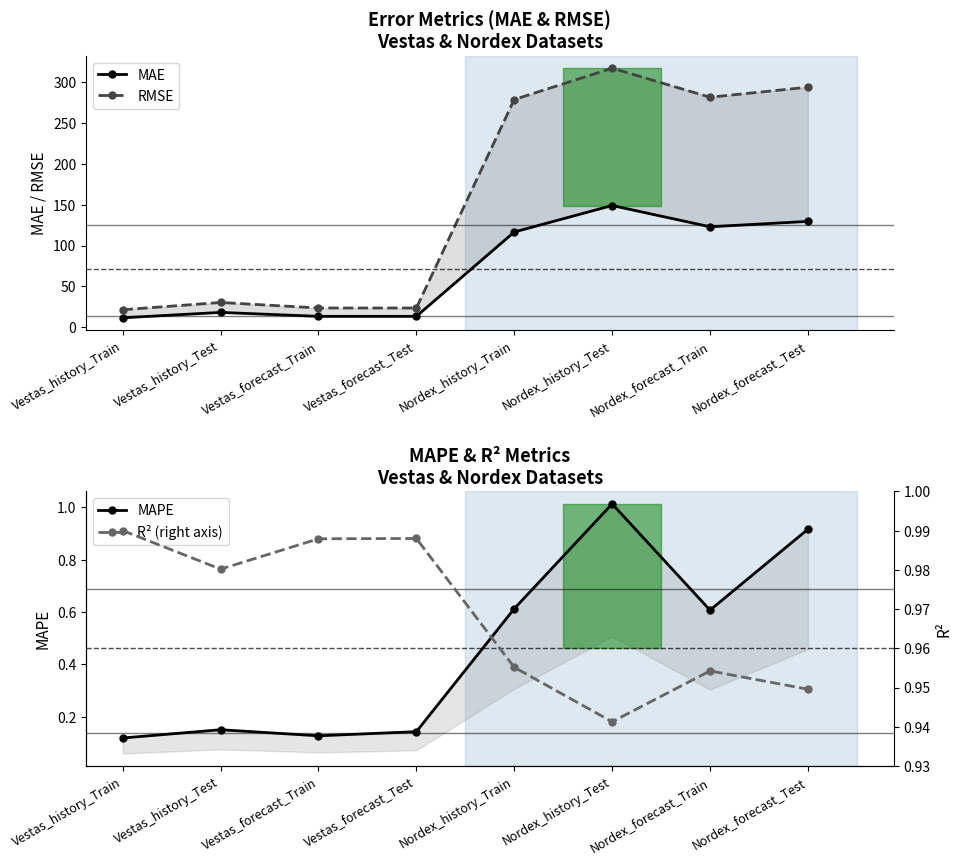

Between Vestas_history_Train and Nordex_forecast_Test, which is larger?

Nordex_forecast_Test